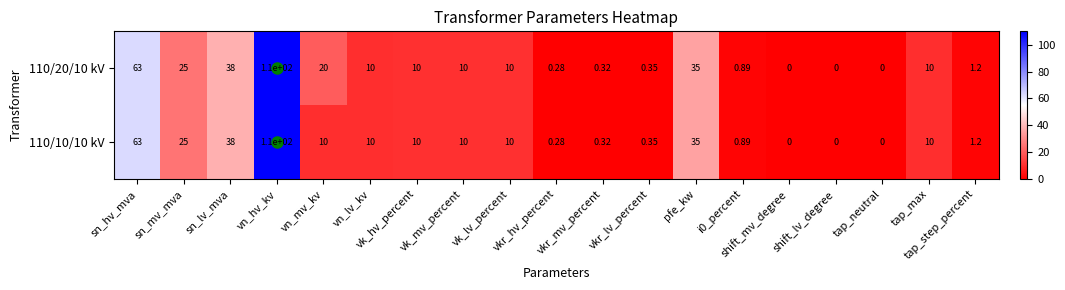

Rank the series at tap_max from highest to lowest value.

110/20/10 kV, 110/10/10 kV